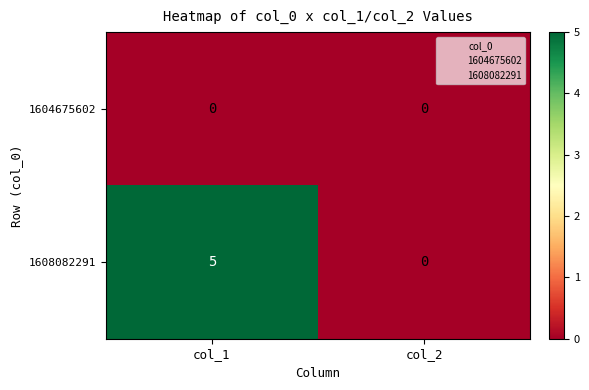

Reading left to right, what are all the values shown in this chart?

1604675602: 0	0
1608082291: 5	0